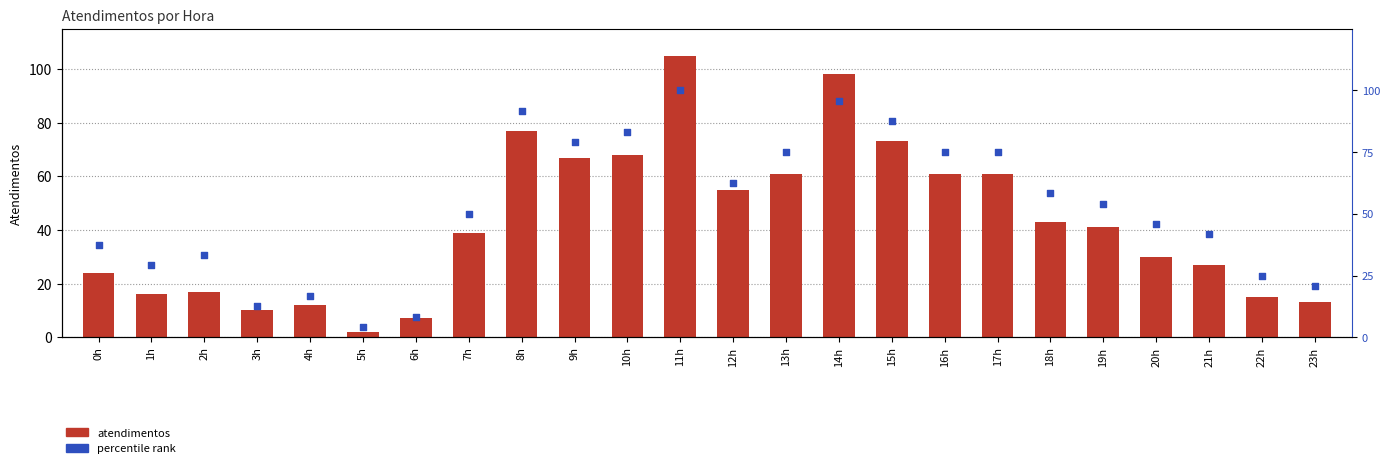

At how many categories does at least one series exceed 26?

18